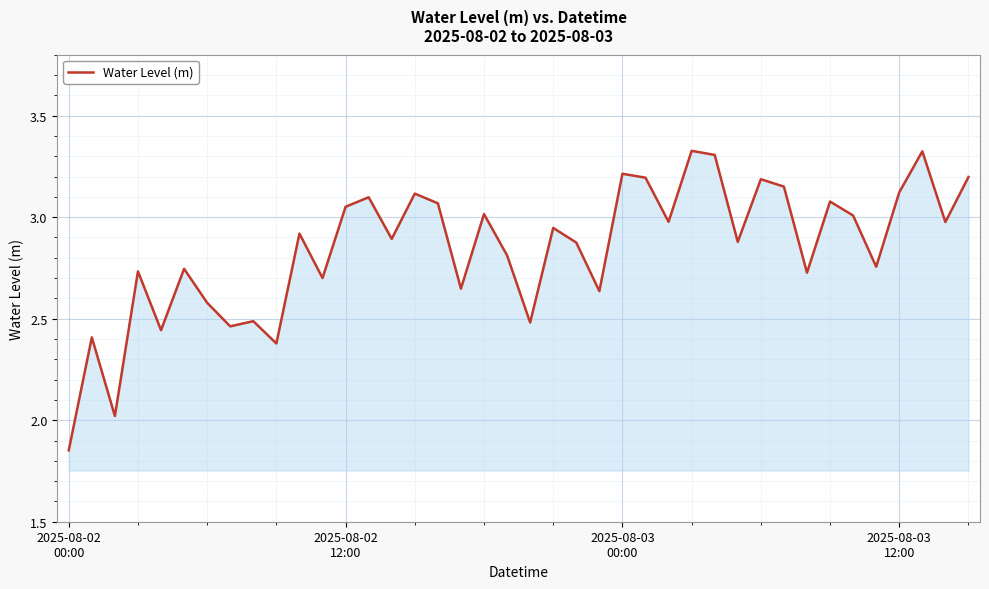

What is the difference between the maximum and minimum values?

1.5